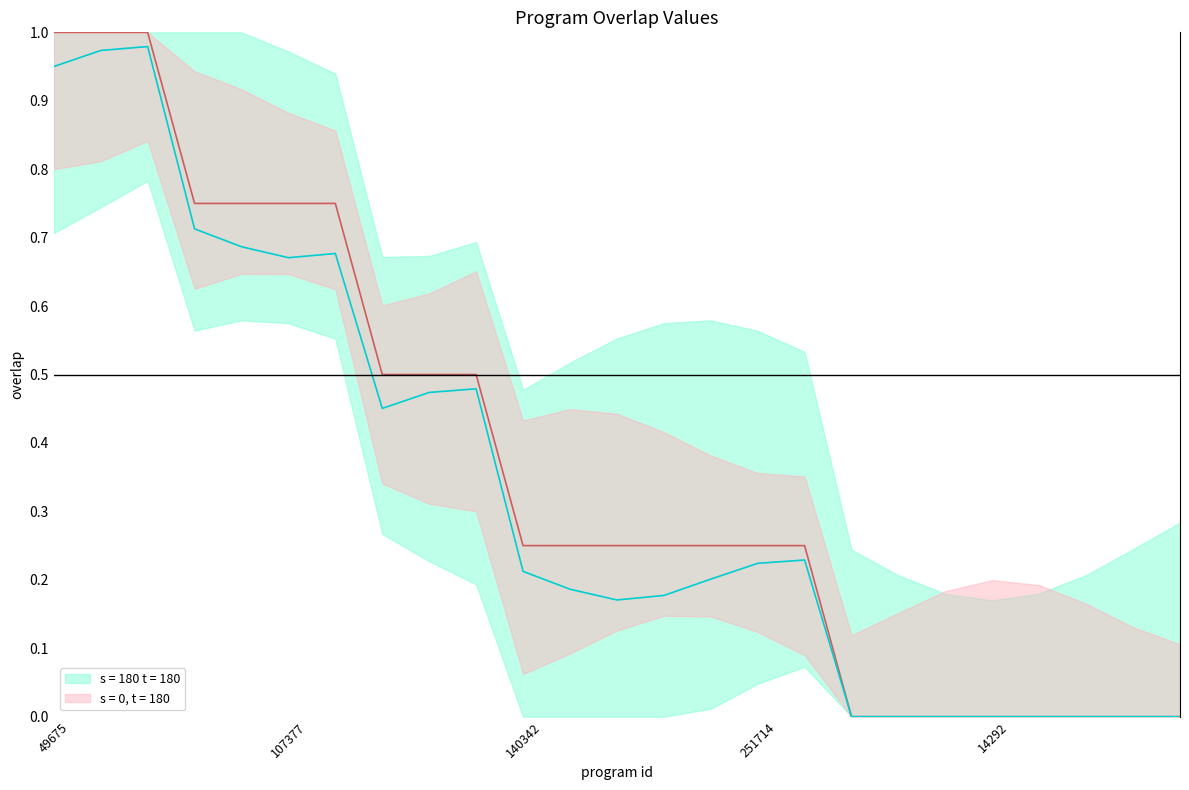

What is the difference between the values at 3269 and 140342?

0.2